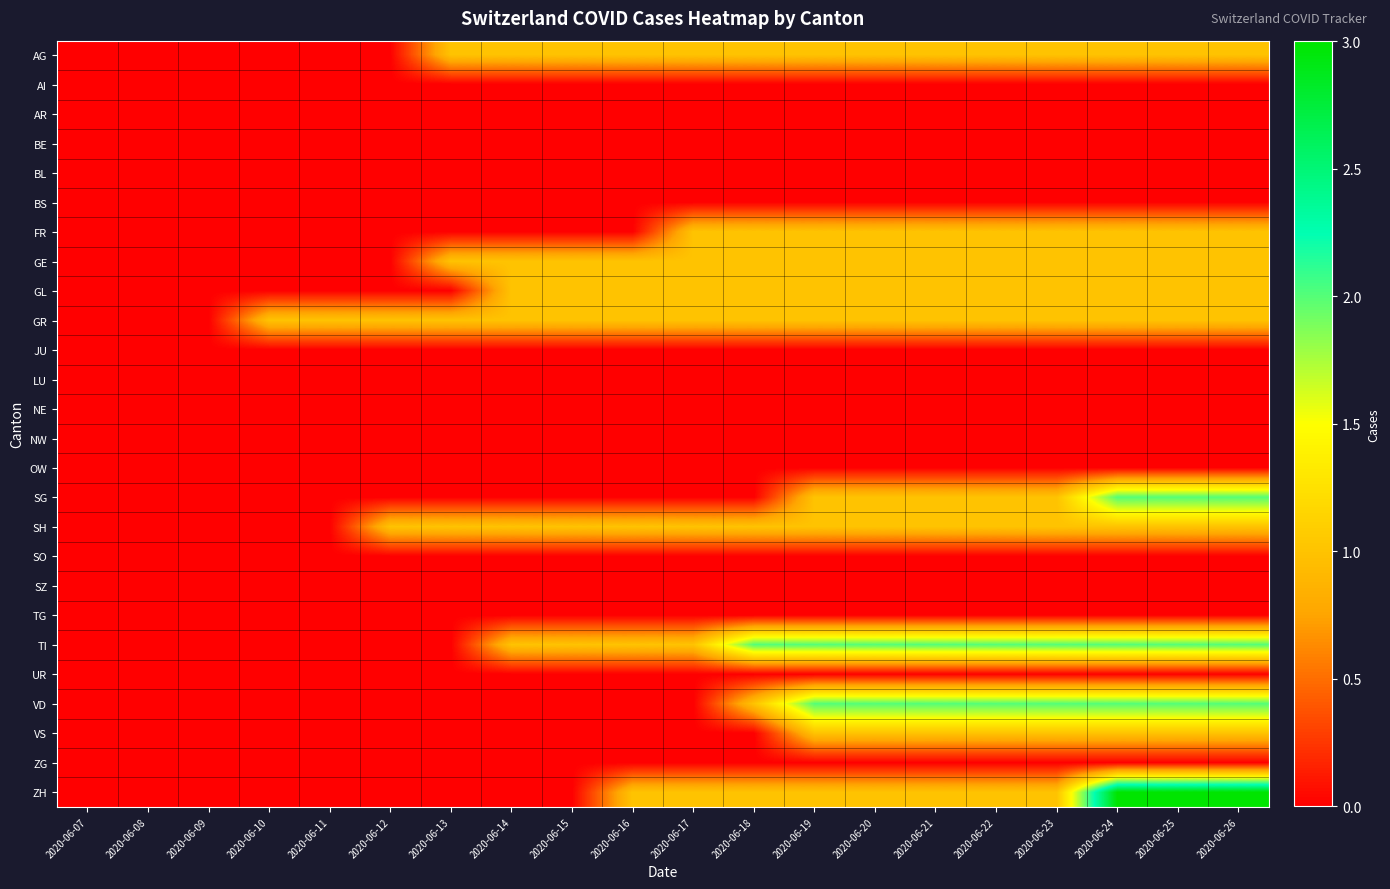

Reading left to right, transcribe all the data shown in this chart.

AG: 2020-06-07=0	2020-06-08=0	2020-06-09=0	2020-06-10=0	2020-06-11=0	2020-06-12=0	2020-06-13=1	2020-06-14=1	2020-06-15=1	2020-06-16=1	2020-06-17=1	2020-06-18=1	2020-06-19=1	2020-06-20=1	2020-06-21=1	2020-06-22=1	2020-06-23=1	2020-06-24=1	2020-06-25=1	2020-06-26=1
AI: 2020-06-07=0	2020-06-08=0	2020-06-09=0	2020-06-10=0	2020-06-11=0	2020-06-12=0	2020-06-13=0	2020-06-14=0	2020-06-15=0	2020-06-16=0	2020-06-17=0	2020-06-18=0	2020-06-19=0	2020-06-20=0	2020-06-21=0	2020-06-22=0	2020-06-23=0	2020-06-24=0	2020-06-25=0	2020-06-26=0
AR: 2020-06-07=0	2020-06-08=0	2020-06-09=0	2020-06-10=0	2020-06-11=0	2020-06-12=0	2020-06-13=0	2020-06-14=0	2020-06-15=0	2020-06-16=0	2020-06-17=0	2020-06-18=0	2020-06-19=0	2020-06-20=0	2020-06-21=0	2020-06-22=0	2020-06-23=0	2020-06-24=0	2020-06-25=0	2020-06-26=0
BE: 2020-06-07=0	2020-06-08=0	2020-06-09=0	2020-06-10=0	2020-06-11=0	2020-06-12=0	2020-06-13=0	2020-06-14=0	2020-06-15=0	2020-06-16=0	2020-06-17=0	2020-06-18=0	2020-06-19=0	2020-06-20=0	2020-06-21=0	2020-06-22=0	2020-06-23=0	2020-06-24=0	2020-06-25=0	2020-06-26=0
BL: 2020-06-07=0	2020-06-08=0	2020-06-09=0	2020-06-10=0	2020-06-11=0	2020-06-12=0	2020-06-13=0	2020-06-14=0	2020-06-15=0	2020-06-16=0	2020-06-17=0	2020-06-18=0	2020-06-19=0	2020-06-20=0	2020-06-21=0	2020-06-22=0	2020-06-23=0	2020-06-24=0	2020-06-25=0	2020-06-26=0
BS: 2020-06-07=0	2020-06-08=0	2020-06-09=0	2020-06-10=0	2020-06-11=0	2020-06-12=0	2020-06-13=0	2020-06-14=0	2020-06-15=0	2020-06-16=0	2020-06-17=0	2020-06-18=0	2020-06-19=0	2020-06-20=0	2020-06-21=0	2020-06-22=0	2020-06-23=0	2020-06-24=0	2020-06-25=0	2020-06-26=0
FR: 2020-06-07=0	2020-06-08=0	2020-06-09=0	2020-06-10=0	2020-06-11=0	2020-06-12=0	2020-06-13=0	2020-06-14=0	2020-06-15=0	2020-06-16=0	2020-06-17=1	2020-06-18=1	2020-06-19=1	2020-06-20=1	2020-06-21=1	2020-06-22=1	2020-06-23=1	2020-06-24=1	2020-06-25=1	2020-06-26=1
GE: 2020-06-07=0	2020-06-08=0	2020-06-09=0	2020-06-10=0	2020-06-11=0	2020-06-12=0	2020-06-13=1	2020-06-14=1	2020-06-15=1	2020-06-16=1	2020-06-17=1	2020-06-18=1	2020-06-19=1	2020-06-20=1	2020-06-21=1	2020-06-22=1	2020-06-23=1	2020-06-24=1	2020-06-25=1	2020-06-26=1
GL: 2020-06-07=0	2020-06-08=0	2020-06-09=0	2020-06-10=0	2020-06-11=0	2020-06-12=0	2020-06-13=0	2020-06-14=1	2020-06-15=1	2020-06-16=1	2020-06-17=1	2020-06-18=1	2020-06-19=1	2020-06-20=1	2020-06-21=1	2020-06-22=1	2020-06-23=1	2020-06-24=1	2020-06-25=1	2020-06-26=1
GR: 2020-06-07=0	2020-06-08=0	2020-06-09=0	2020-06-10=1	2020-06-11=1	2020-06-12=1	2020-06-13=1	2020-06-14=1	2020-06-15=1	2020-06-16=1	2020-06-17=1	2020-06-18=1	2020-06-19=1	2020-06-20=1	2020-06-21=1	2020-06-22=1	2020-06-23=1	2020-06-24=1	2020-06-25=1	2020-06-26=1
JU: 2020-06-07=0	2020-06-08=0	2020-06-09=0	2020-06-10=0	2020-06-11=0	2020-06-12=0	2020-06-13=0	2020-06-14=0	2020-06-15=0	2020-06-16=0	2020-06-17=0	2020-06-18=0	2020-06-19=0	2020-06-20=0	2020-06-21=0	2020-06-22=0	2020-06-23=0	2020-06-24=0	2020-06-25=0	2020-06-26=0
LU: 2020-06-07=0	2020-06-08=0	2020-06-09=0	2020-06-10=0	2020-06-11=0	2020-06-12=0	2020-06-13=0	2020-06-14=0	2020-06-15=0	2020-06-16=0	2020-06-17=0	2020-06-18=0	2020-06-19=0	2020-06-20=0	2020-06-21=0	2020-06-22=0	2020-06-23=0	2020-06-24=0	2020-06-25=0	2020-06-26=0
NE: 2020-06-07=0	2020-06-08=0	2020-06-09=0	2020-06-10=0	2020-06-11=0	2020-06-12=0	2020-06-13=0	2020-06-14=0	2020-06-15=0	2020-06-16=0	2020-06-17=0	2020-06-18=0	2020-06-19=0	2020-06-20=0	2020-06-21=0	2020-06-22=0	2020-06-23=0	2020-06-24=0	2020-06-25=0	2020-06-26=0
NW: 2020-06-07=0	2020-06-08=0	2020-06-09=0	2020-06-10=0	2020-06-11=0	2020-06-12=0	2020-06-13=0	2020-06-14=0	2020-06-15=0	2020-06-16=0	2020-06-17=0	2020-06-18=0	2020-06-19=0	2020-06-20=0	2020-06-21=0	2020-06-22=0	2020-06-23=0	2020-06-24=0	2020-06-25=0	2020-06-26=0
OW: 2020-06-07=0	2020-06-08=0	2020-06-09=0	2020-06-10=0	2020-06-11=0	2020-06-12=0	2020-06-13=0	2020-06-14=0	2020-06-15=0	2020-06-16=0	2020-06-17=0	2020-06-18=0	2020-06-19=0	2020-06-20=0	2020-06-21=0	2020-06-22=0	2020-06-23=0	2020-06-24=0	2020-06-25=0	2020-06-26=0
SG: 2020-06-07=0	2020-06-08=0	2020-06-09=0	2020-06-10=0	2020-06-11=0	2020-06-12=0	2020-06-13=0	2020-06-14=0	2020-06-15=0	2020-06-16=0	2020-06-17=0	2020-06-18=0	2020-06-19=1	2020-06-20=1	2020-06-21=1	2020-06-22=1	2020-06-23=1	2020-06-24=2	2020-06-25=2	2020-06-26=2
SH: 2020-06-07=0	2020-06-08=0	2020-06-09=0	2020-06-10=0	2020-06-11=0	2020-06-12=1	2020-06-13=1	2020-06-14=1	2020-06-15=1	2020-06-16=1	2020-06-17=1	2020-06-18=1	2020-06-19=1	2020-06-20=1	2020-06-21=1	2020-06-22=1	2020-06-23=1	2020-06-24=1	2020-06-25=1	2020-06-26=1
SO: 2020-06-07=0	2020-06-08=0	2020-06-09=0	2020-06-10=0	2020-06-11=0	2020-06-12=0	2020-06-13=0	2020-06-14=0	2020-06-15=0	2020-06-16=0	2020-06-17=0	2020-06-18=0	2020-06-19=0	2020-06-20=0	2020-06-21=0	2020-06-22=0	2020-06-23=0	2020-06-24=0	2020-06-25=0	2020-06-26=0
SZ: 2020-06-07=0	2020-06-08=0	2020-06-09=0	2020-06-10=0	2020-06-11=0	2020-06-12=0	2020-06-13=0	2020-06-14=0	2020-06-15=0	2020-06-16=0	2020-06-17=0	2020-06-18=0	2020-06-19=0	2020-06-20=0	2020-06-21=0	2020-06-22=0	2020-06-23=0	2020-06-24=0	2020-06-25=0	2020-06-26=0
TG: 2020-06-07=0	2020-06-08=0	2020-06-09=0	2020-06-10=0	2020-06-11=0	2020-06-12=0	2020-06-13=0	2020-06-14=0	2020-06-15=0	2020-06-16=0	2020-06-17=0	2020-06-18=0	2020-06-19=0	2020-06-20=0	2020-06-21=0	2020-06-22=0	2020-06-23=0	2020-06-24=0	2020-06-25=0	2020-06-26=0
TI: 2020-06-07=0	2020-06-08=0	2020-06-09=0	2020-06-10=0	2020-06-11=0	2020-06-12=0	2020-06-13=0	2020-06-14=1	2020-06-15=1	2020-06-16=1	2020-06-17=1	2020-06-18=2	2020-06-19=2	2020-06-20=2	2020-06-21=2	2020-06-22=2	2020-06-23=2	2020-06-24=2	2020-06-25=2	2020-06-26=2
UR: 2020-06-07=0	2020-06-08=0	2020-06-09=0	2020-06-10=0	2020-06-11=0	2020-06-12=0	2020-06-13=0	2020-06-14=0	2020-06-15=0	2020-06-16=0	2020-06-17=0	2020-06-18=0	2020-06-19=0	2020-06-20=0	2020-06-21=0	2020-06-22=0	2020-06-23=0	2020-06-24=0	2020-06-25=0	2020-06-26=0
VD: 2020-06-07=0	2020-06-08=0	2020-06-09=0	2020-06-10=0	2020-06-11=0	2020-06-12=0	2020-06-13=0	2020-06-14=0	2020-06-15=0	2020-06-16=0	2020-06-17=0	2020-06-18=1	2020-06-19=2	2020-06-20=2	2020-06-21=2	2020-06-22=2	2020-06-23=2	2020-06-24=2	2020-06-25=2	2020-06-26=2
VS: 2020-06-07=0	2020-06-08=0	2020-06-09=0	2020-06-10=0	2020-06-11=0	2020-06-12=0	2020-06-13=0	2020-06-14=0	2020-06-15=0	2020-06-16=0	2020-06-17=0	2020-06-18=0	2020-06-19=1	2020-06-20=1	2020-06-21=1	2020-06-22=1	2020-06-23=1	2020-06-24=1	2020-06-25=1	2020-06-26=1
ZG: 2020-06-07=0	2020-06-08=0	2020-06-09=0	2020-06-10=0	2020-06-11=0	2020-06-12=0	2020-06-13=0	2020-06-14=0	2020-06-15=0	2020-06-16=0	2020-06-17=0	2020-06-18=0	2020-06-19=0	2020-06-20=0	2020-06-21=0	2020-06-22=0	2020-06-23=0	2020-06-24=0	2020-06-25=0	2020-06-26=0
ZH: 2020-06-07=0	2020-06-08=0	2020-06-09=0	2020-06-10=0	2020-06-11=0	2020-06-12=0	2020-06-13=0	2020-06-14=0	2020-06-15=0	2020-06-16=1	2020-06-17=1	2020-06-18=1	2020-06-19=1	2020-06-20=1	2020-06-21=1	2020-06-22=1	2020-06-23=1	2020-06-24=3	2020-06-25=3	2020-06-26=3